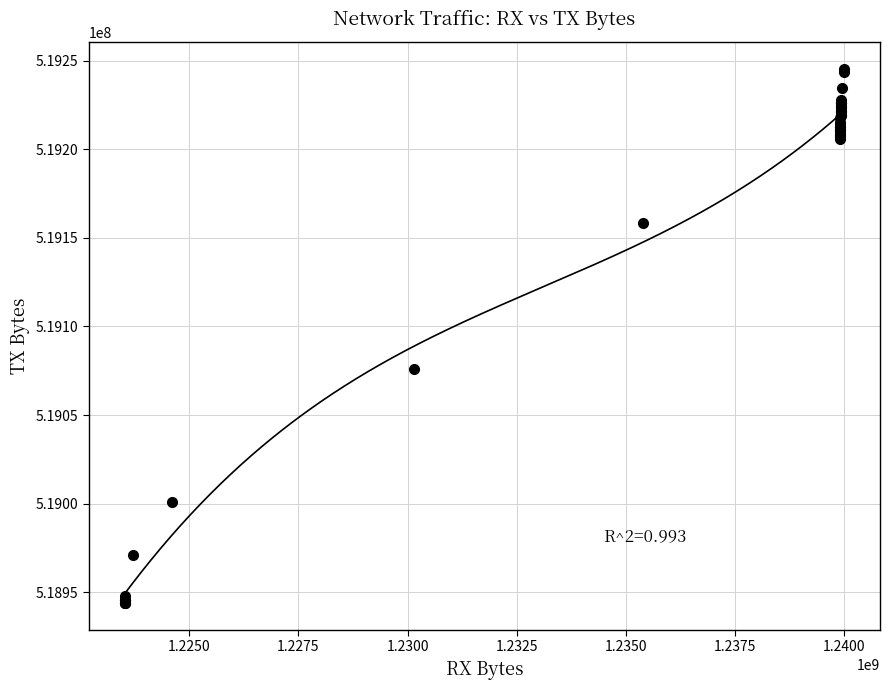

What Y value in the scatter plot is closest to 519094718?

519076101